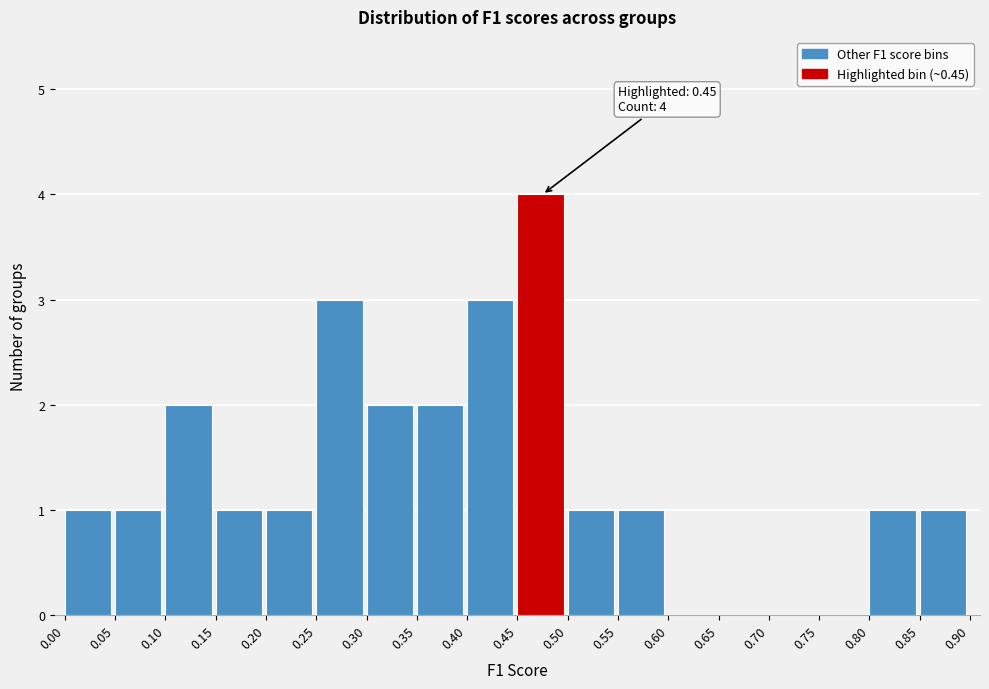

Over which range of the x-axis is the bar tallest?

0.45 to 0.50